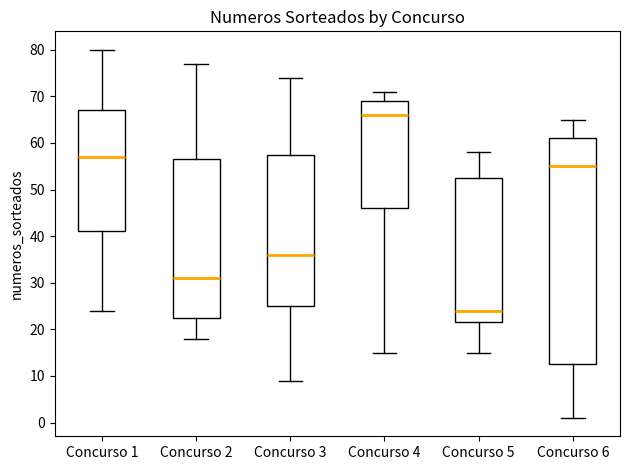

Which box's median line is the highest?

Concurso 4